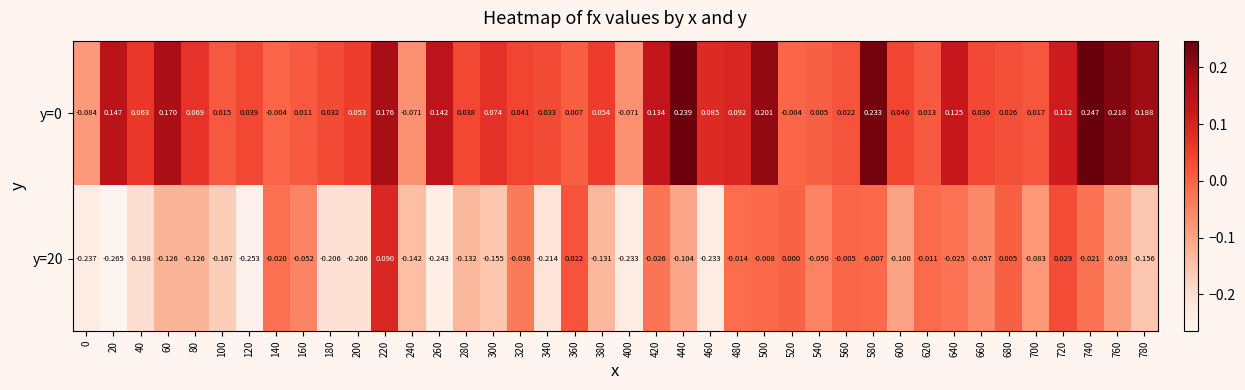

Is the value of y=20 at 460 greater than the value of y=0 at 360?

No